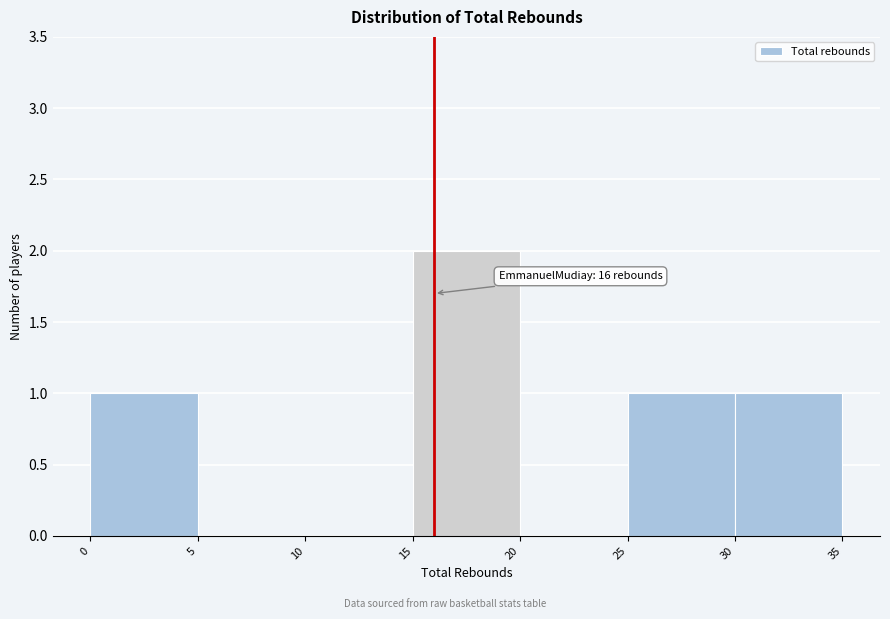

Over which range of the x-axis is the bar tallest?

15 to 20